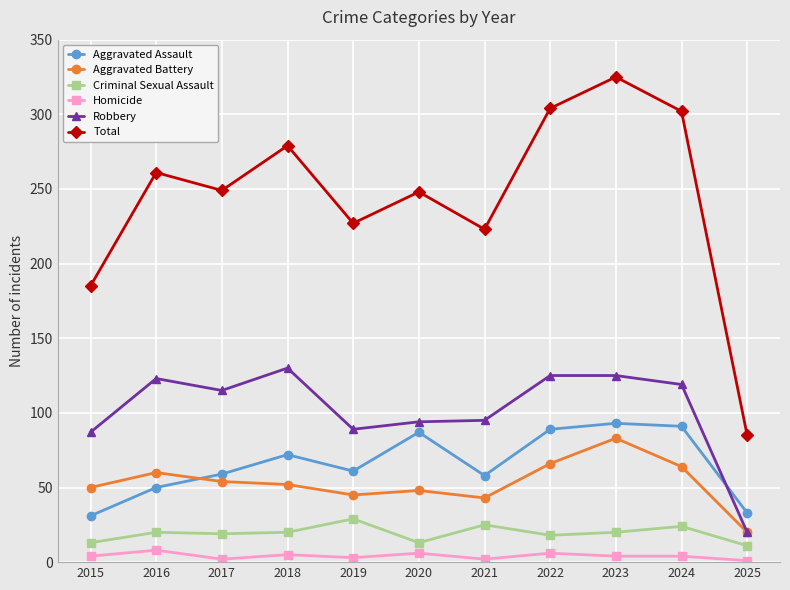

What is the value of the Total point at the 10th from the left?

302